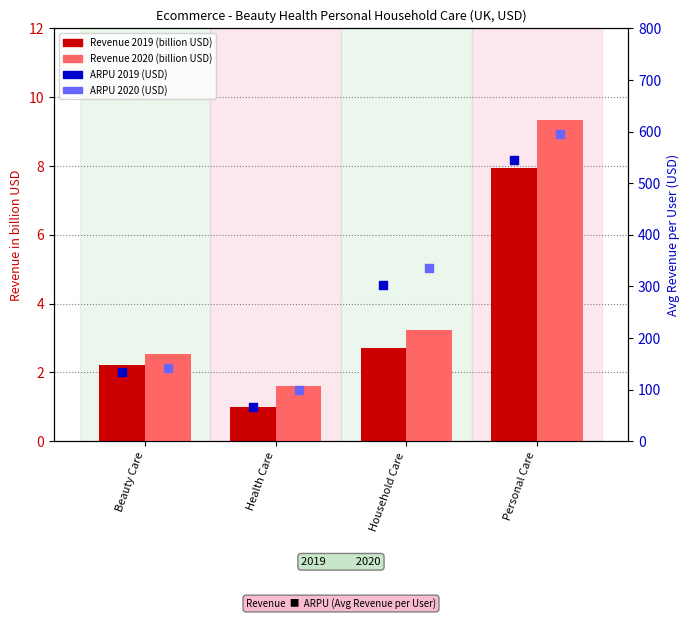

Which series has the largest total across all categories?

ARPU 2020